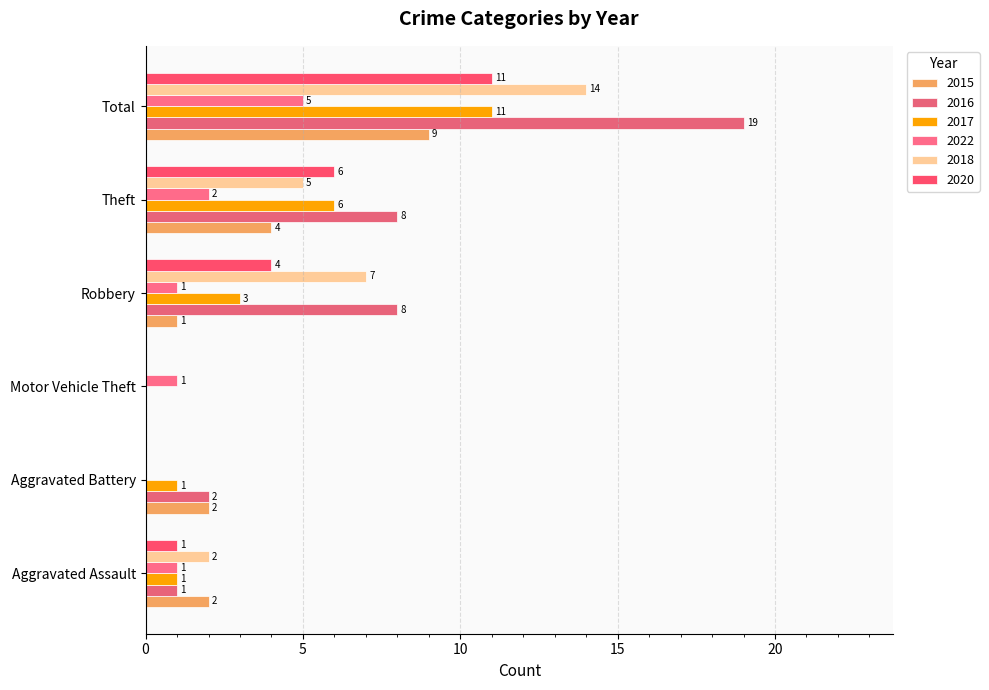

Which has a higher value, Total or Aggravated Battery?

Total